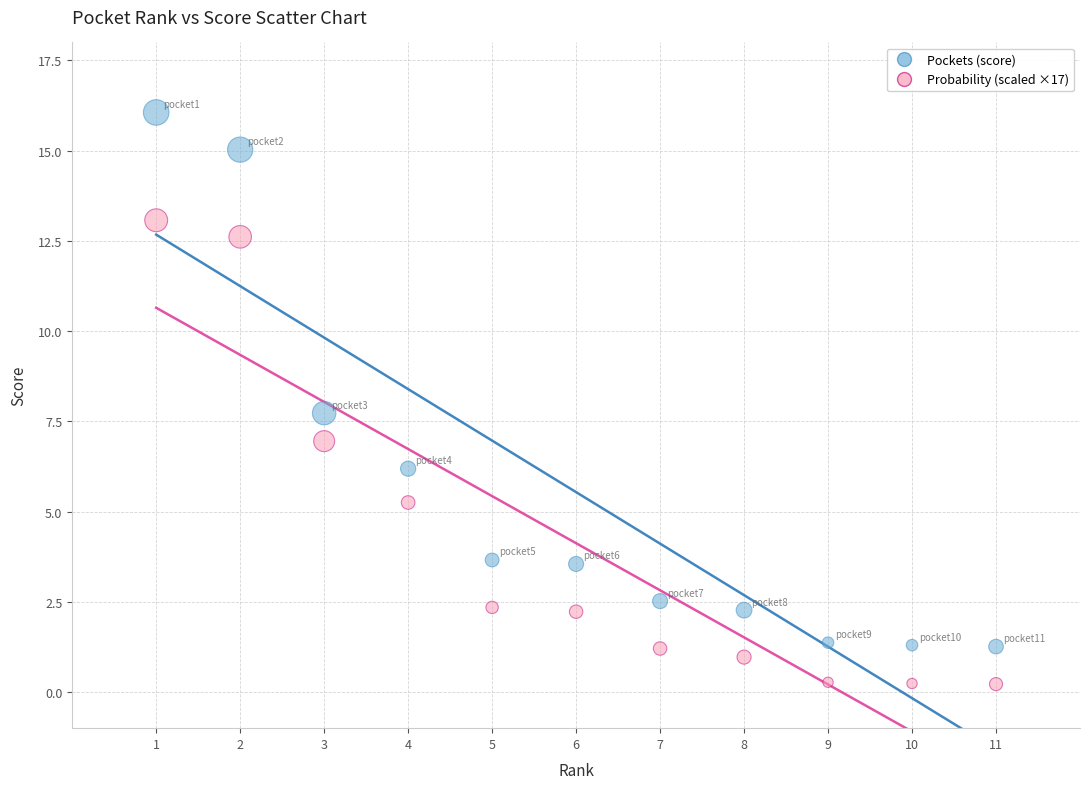

Across all series, what Y value is closest to 8?

7.7